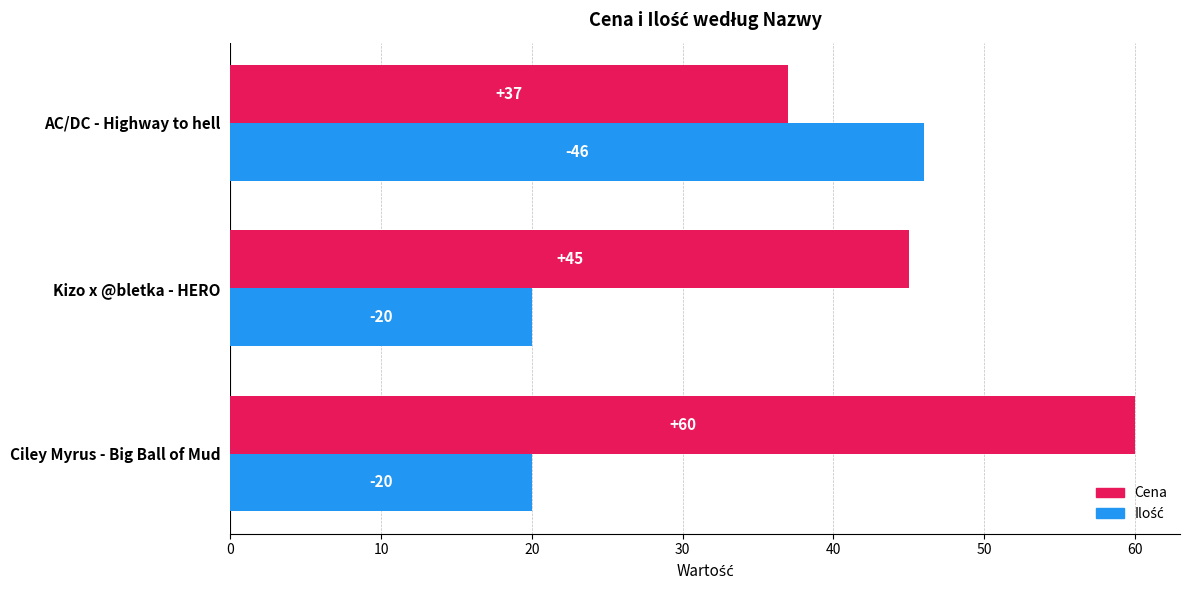

Count the Cena values in the range 37 to 60.

3